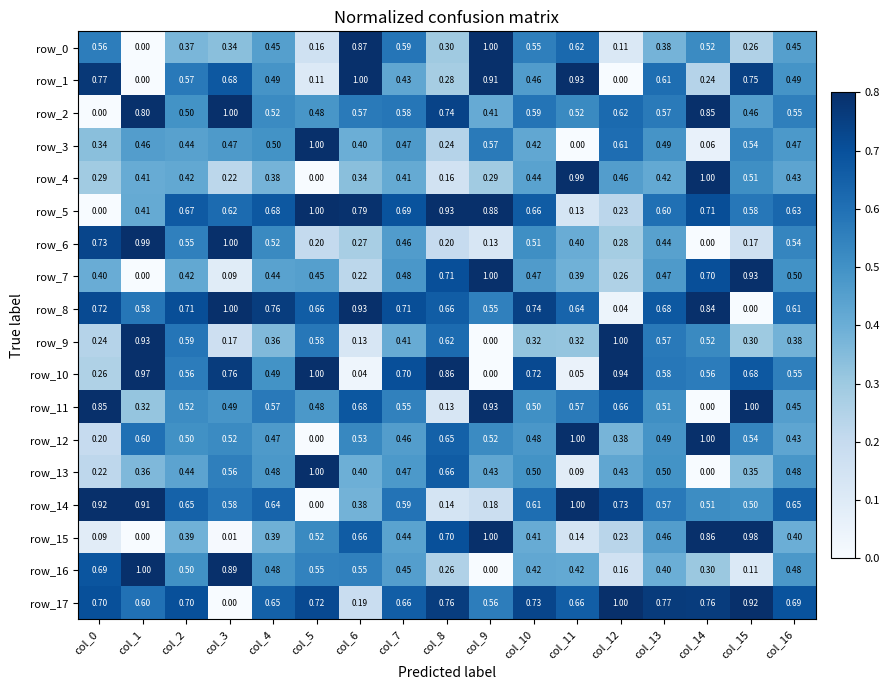

What is the difference between the row_16 values at col_2 and col_8?

0.2